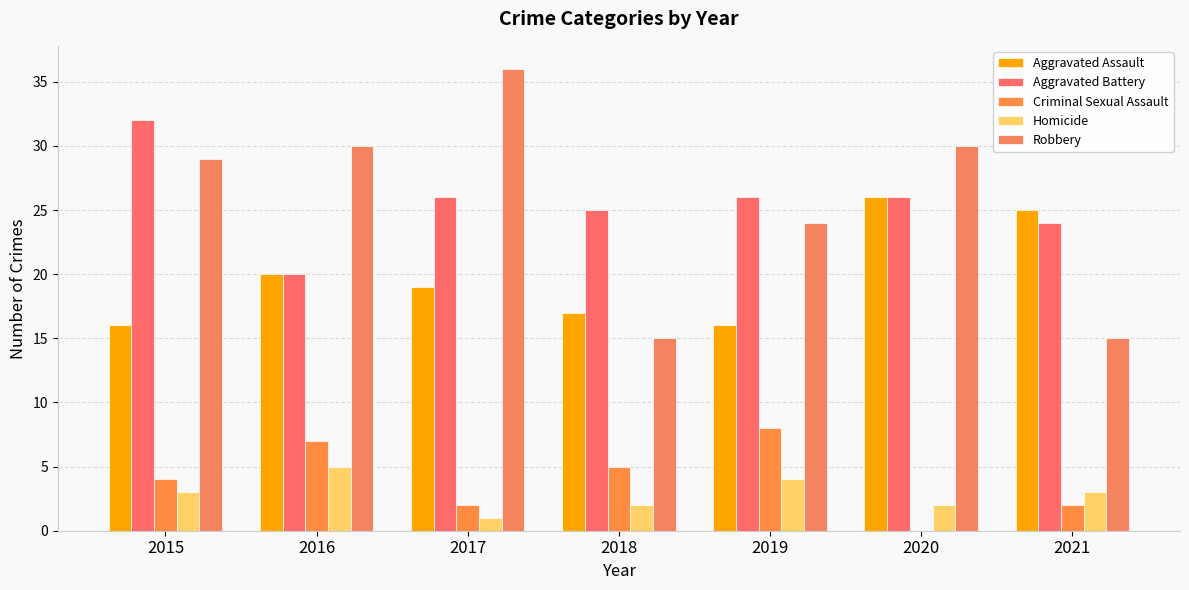

Reading right to left, extract all data points from this chart.

Aggravated Assault: 25	26	16	17	19	20	16
Aggravated Battery: 24	26	26	25	26	20	32
Criminal Sexual Assault: 2	0	8	5	2	7	4
Homicide: 3	2	4	2	1	5	3
Robbery: 15	30	24	15	36	30	29